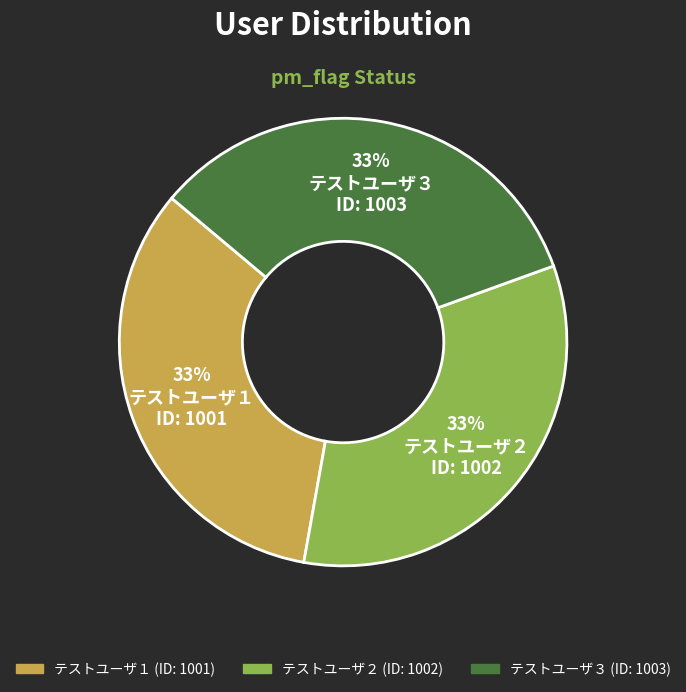

The テストユーザ１ slice represents 33% of the pie. True or false?

True